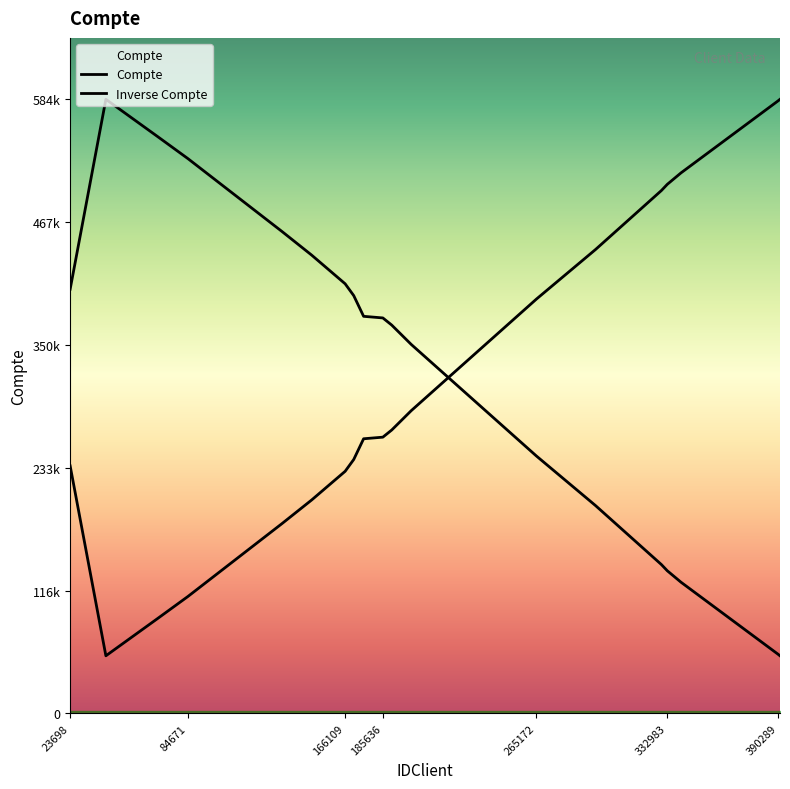

What is the approximate value at 170556, to the nearest 100?

241500